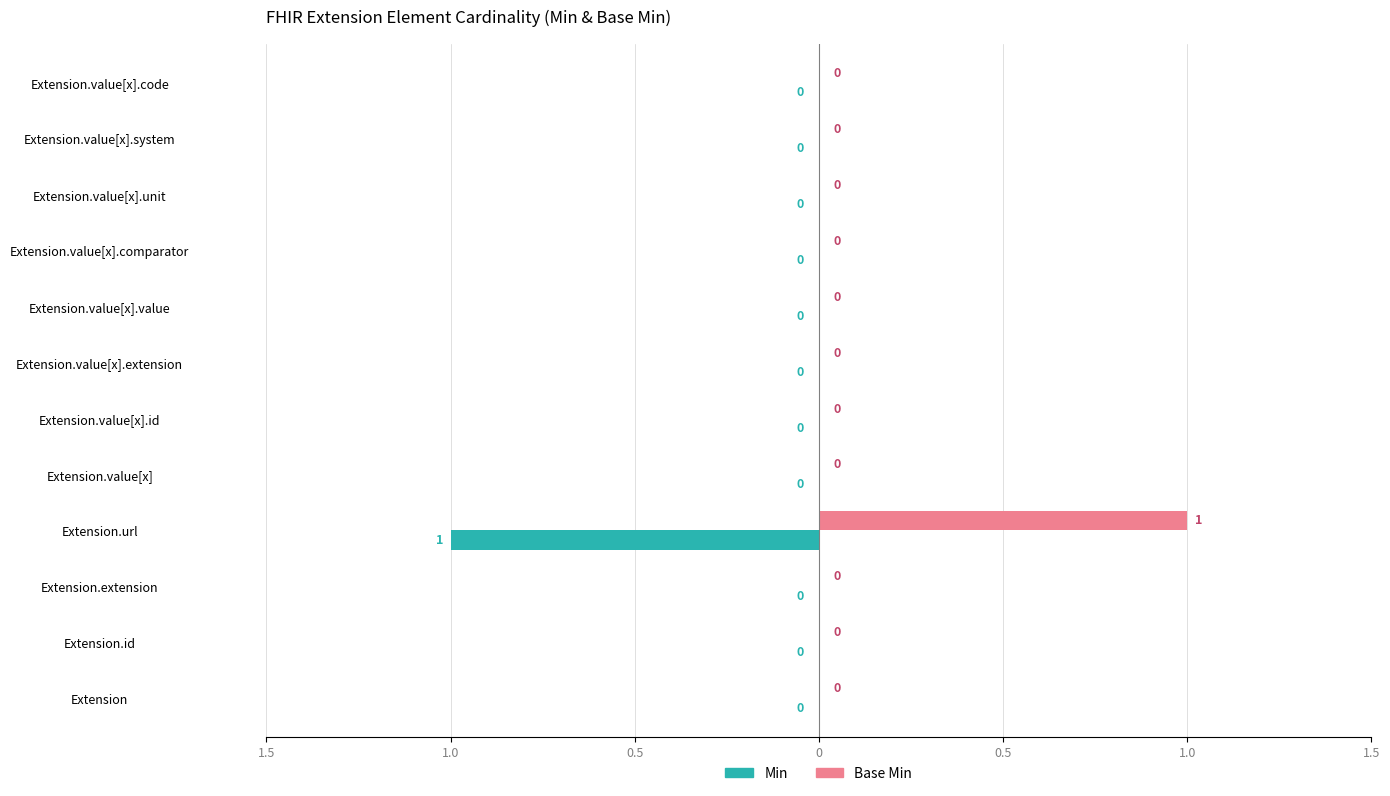

What are all the series names shown in the legend?

Min, Base Min